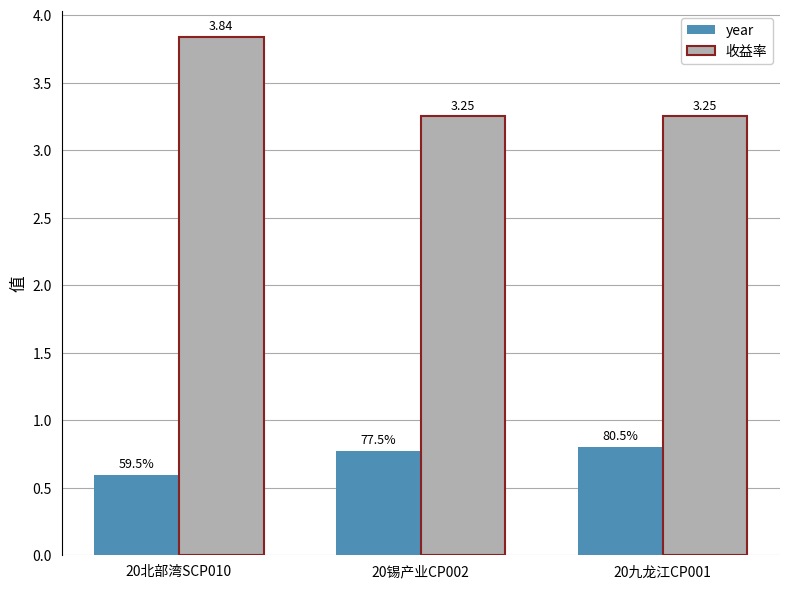

What is the spread (max minus min) of values at 20九龙江CP001?

2.4